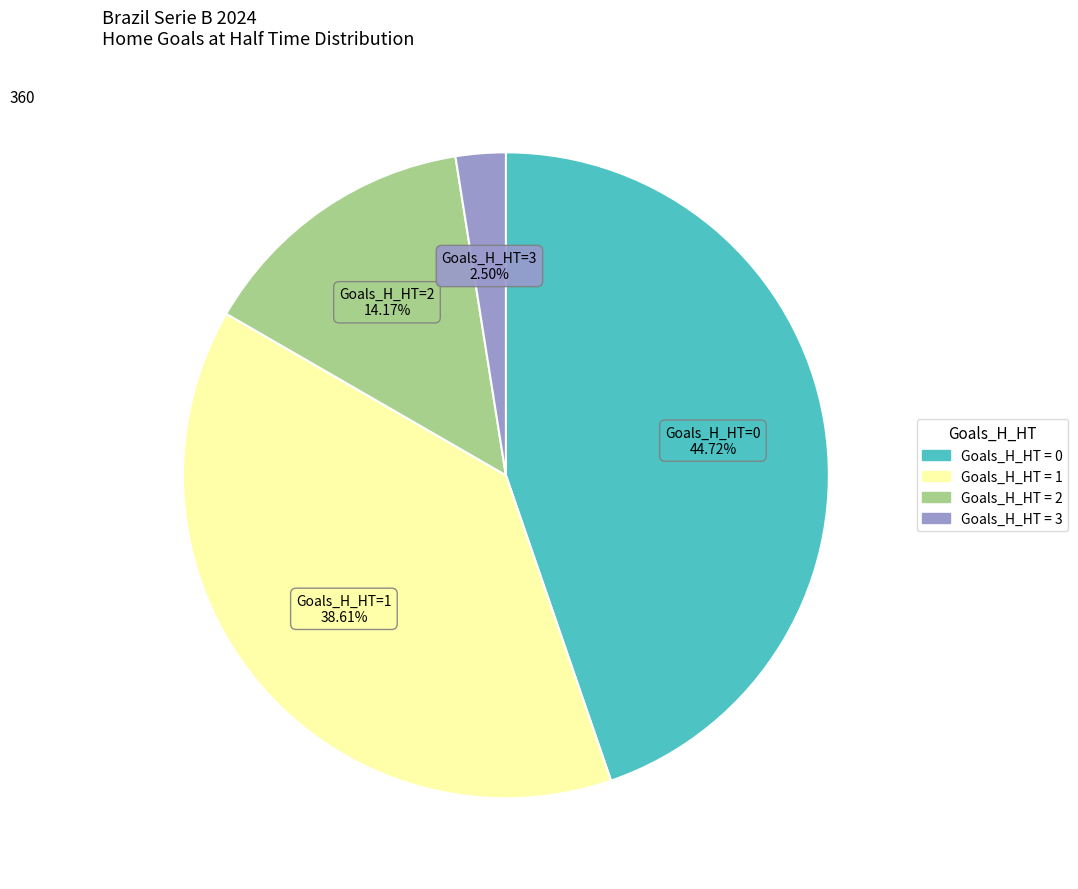

Does any single category account for the majority?

No